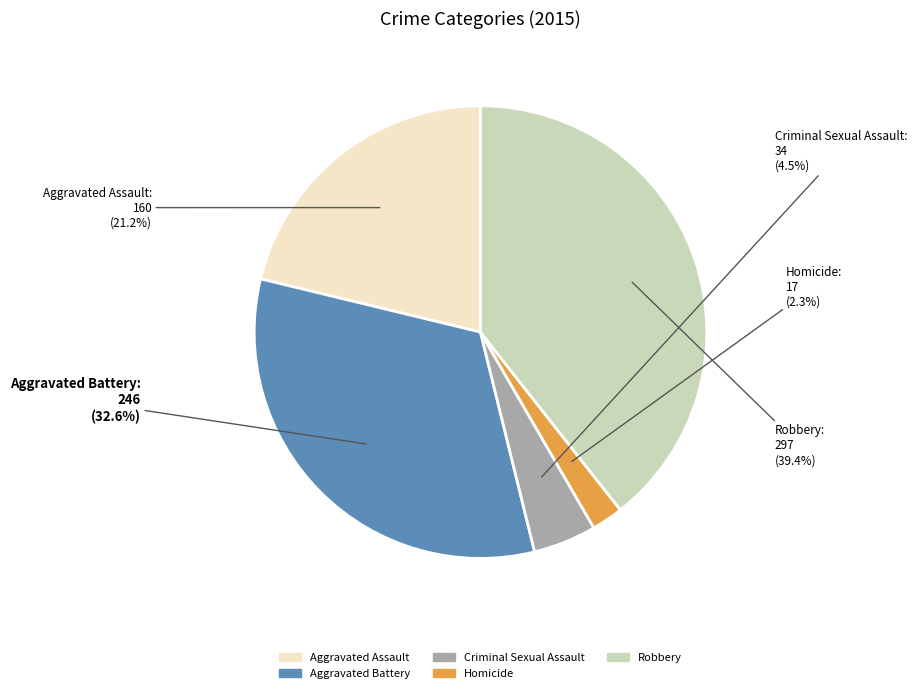

To the nearest percent, what is the difference between the Criminal Sexual Assault and Robbery slice percentages?

35%